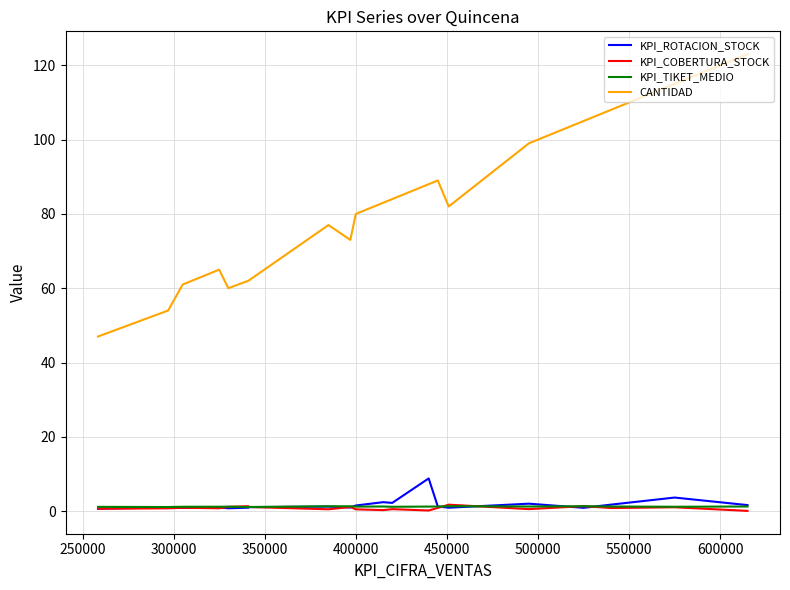

What is the smallest value displayed?

0.1